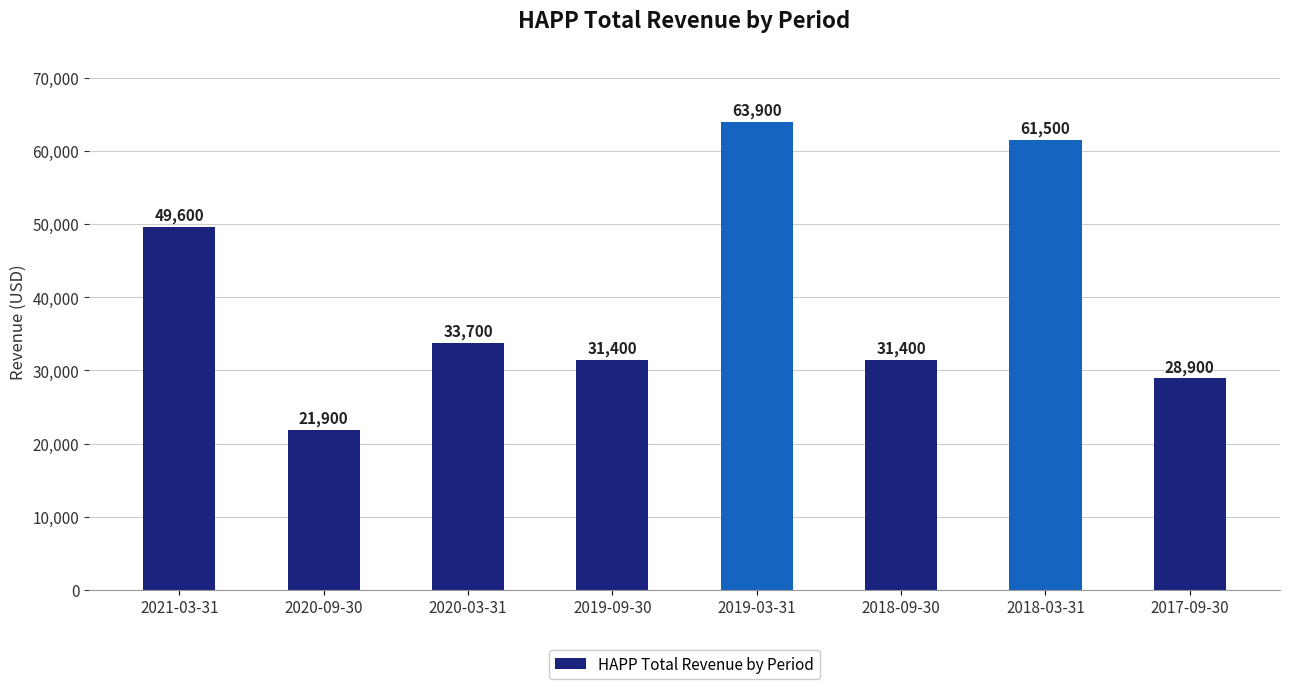

What is the difference between the maximum and minimum values?

42000